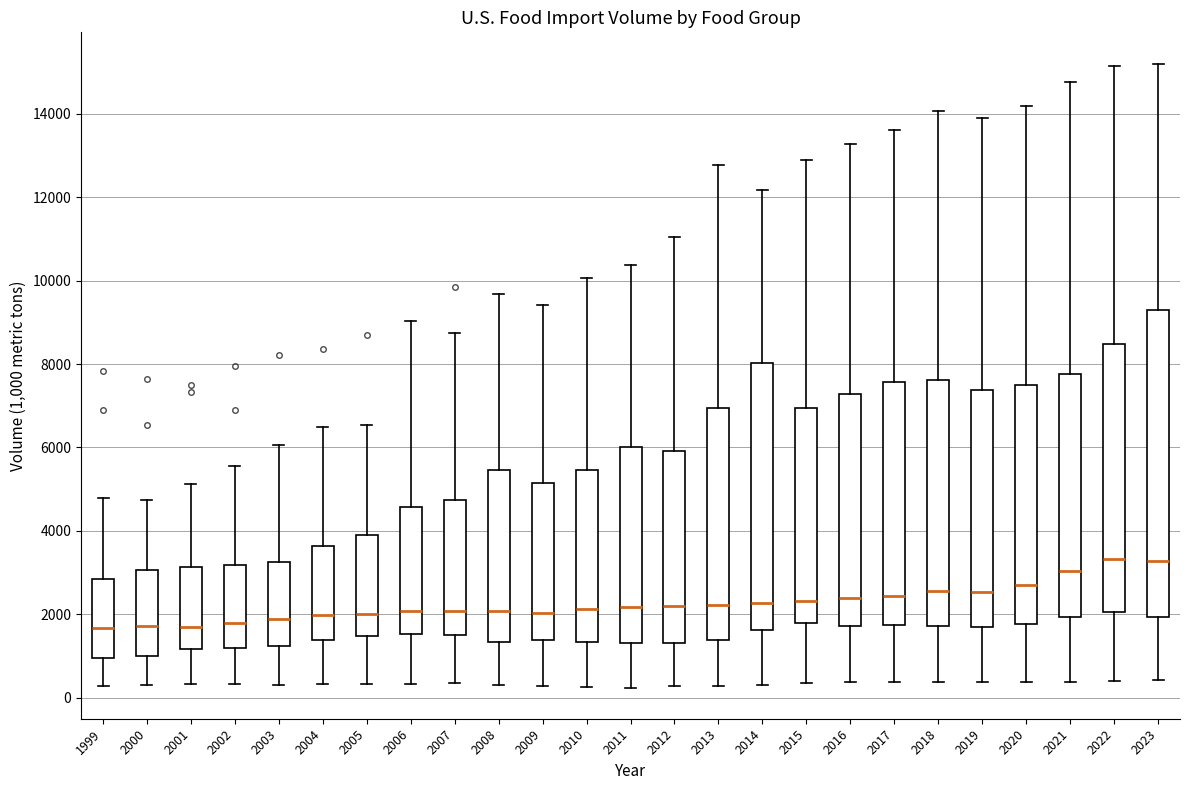

Reading left to right, read every box against the y-axis: the position of its median line, the range the box covers, and the ends of its whiskers. The values are not printed on the chart, so give them approximately, as read against the axis.

1999: median 1600, box 1000 to 2800, whiskers 200 to 4800
2000: median 1800, box 1000 to 3000, whiskers 200 to 4800
2001: median 1600, box 1200 to 3200, whiskers 400 to 5200
2002: median 1800, box 1200 to 3200, whiskers 400 to 5600
2003: median 1800, box 1200 to 3200, whiskers 400 to 6000
2004: median 2000, box 1400 to 3600, whiskers 400 to 6400
2005: median 2000, box 1400 to 4000, whiskers 400 to 6600
2006: median 2000, box 1600 to 4600, whiskers 400 to 9000
2007: median 2000, box 1600 to 4800, whiskers 400 to 8800
2008: median 2000, box 1400 to 5400, whiskers 400 to 9600
2009: median 2000, box 1400 to 5200, whiskers 200 to 9400
2010: median 2200, box 1400 to 5400, whiskers 200 to 10000
2011: median 2200, box 1400 to 6000, whiskers 200 to 10400
2012: median 2200, box 1400 to 6000, whiskers 200 to 11000
2013: median 2200, box 1400 to 7000, whiskers 200 to 12800
2014: median 2200, box 1600 to 8000, whiskers 200 to 12200
2015: median 2400, box 1800 to 7000, whiskers 400 to 12800
2016: median 2400, box 1800 to 7200, whiskers 400 to 13200
2017: median 2400, box 1800 to 7600, whiskers 400 to 13600
2018: median 2600, box 1800 to 7600, whiskers 400 to 14000
2019: median 2600, box 1600 to 7400, whiskers 400 to 14000
2020: median 2600, box 1800 to 7600, whiskers 400 to 14200
2021: median 3000, box 2000 to 7800, whiskers 400 to 14800
2022: median 3400, box 2000 to 8400, whiskers 400 to 15200
2023: median 3200, box 2000 to 9400, whiskers 400 to 15200